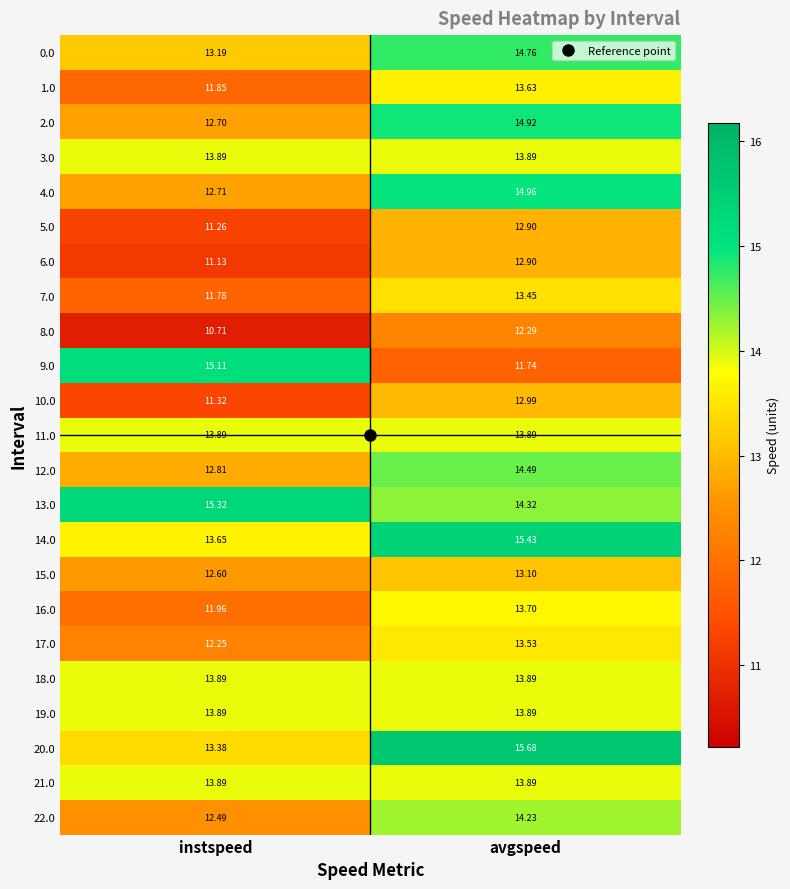

Is the value of 13.0 at avgspeed greater than the value of 5.0 at avgspeed?

Yes